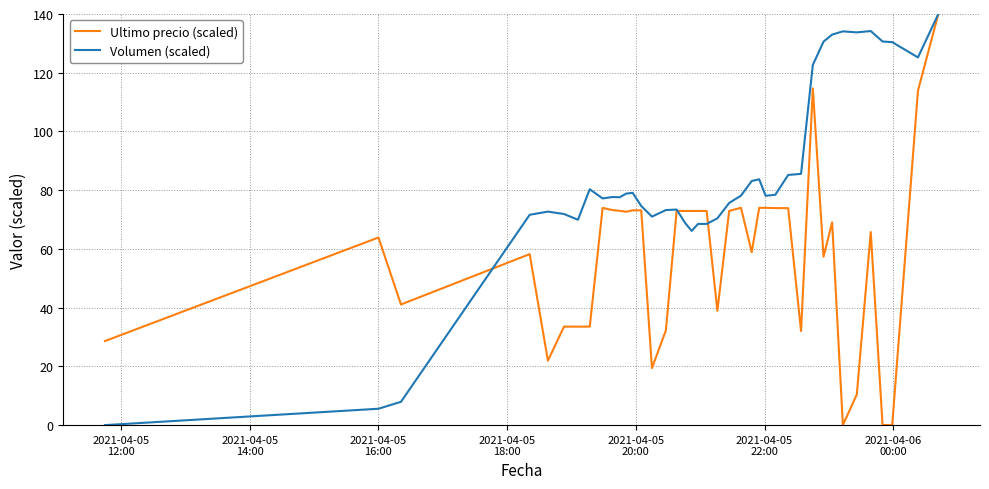

Rank the series by their average value, from lowest to highest.

Ultimo precio (scaled), Volumen (scaled)